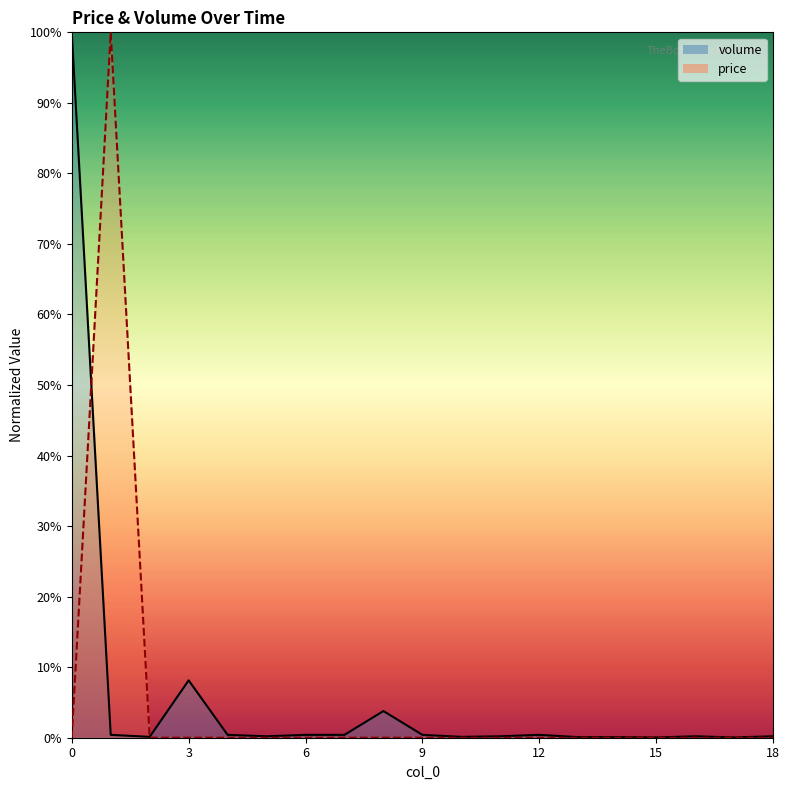

Which series has the largest total across all categories?

volume